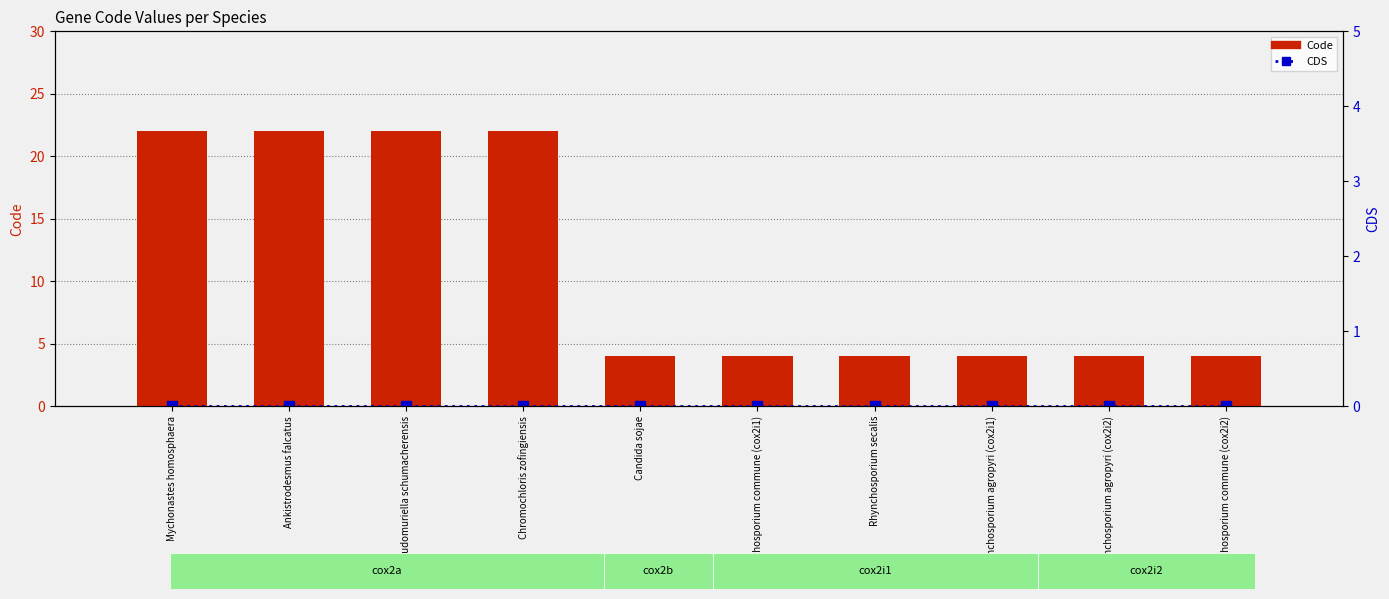

List the series in order of their overall mean, lowest first.

CDS, Code